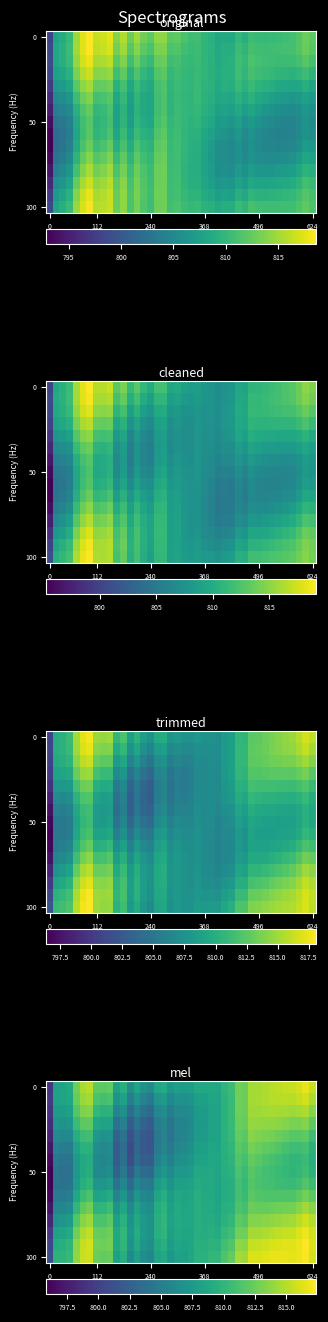

What is the total value across all series at 9?

12144.7